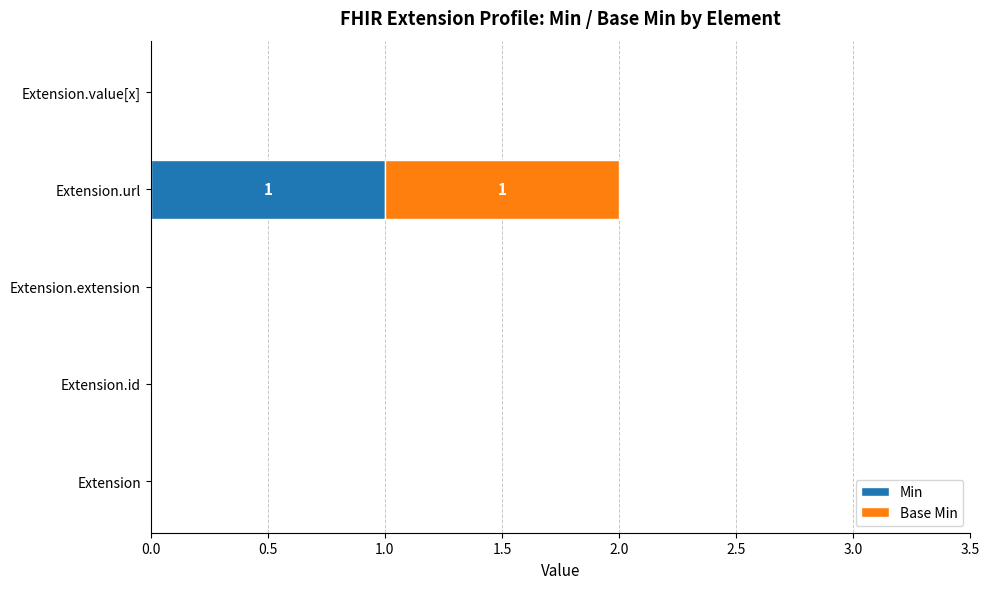

The Min series shows 0 at Extension.extension. True or false?

True